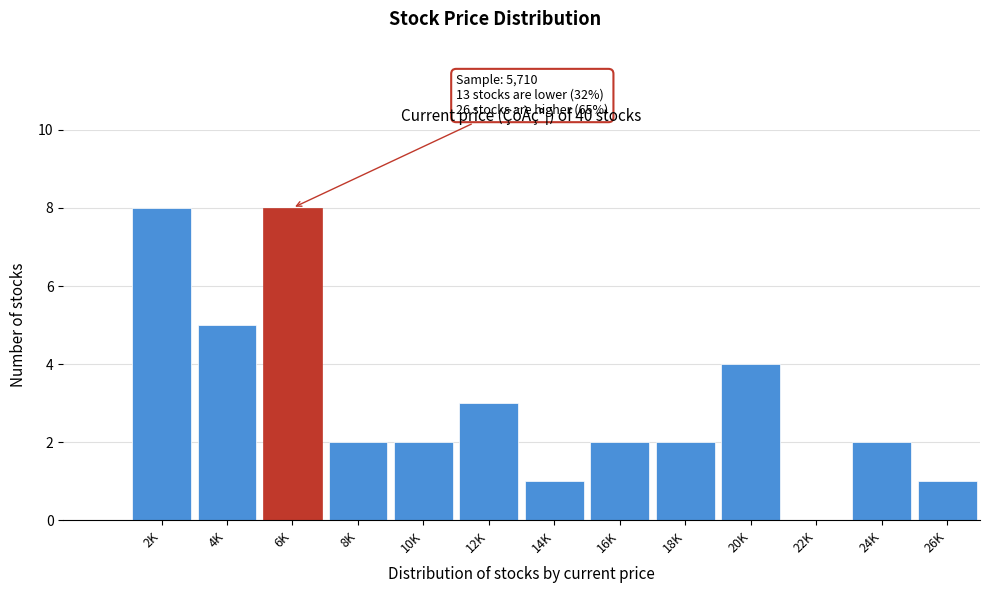

Reading left to right, extract all data points from this chart.

2K=8	4K=5	6K=8	8K=2	10K=2	12K=3	14K=1	16K=2	18K=2	20K=4	22K=0	24K=2	26K=1